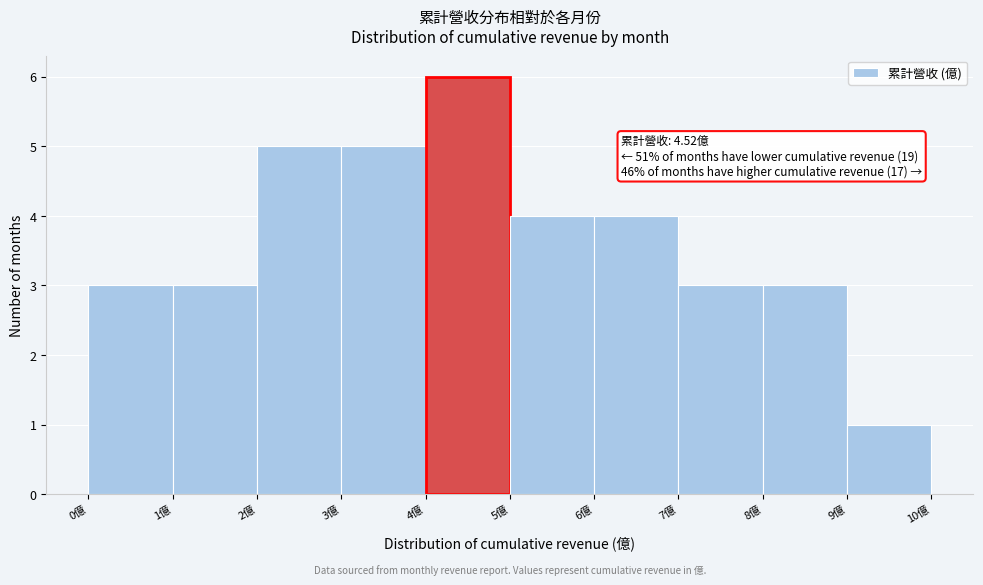

Which range on the x-axis has the tallest bar?

4 to 5